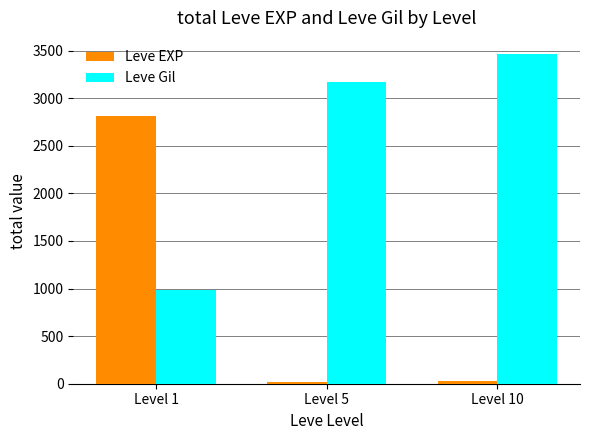

What is the greatest value displayed?

3460